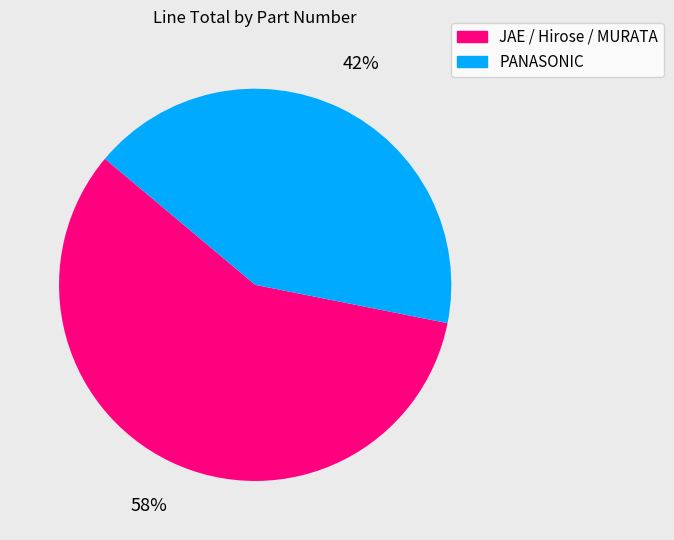

How many slices are in this pie chart?

2